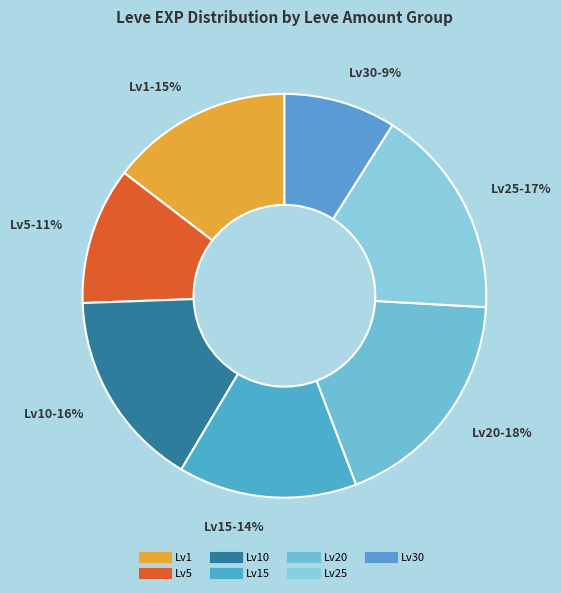

Is there any slice that represents more than half of the pie?

No